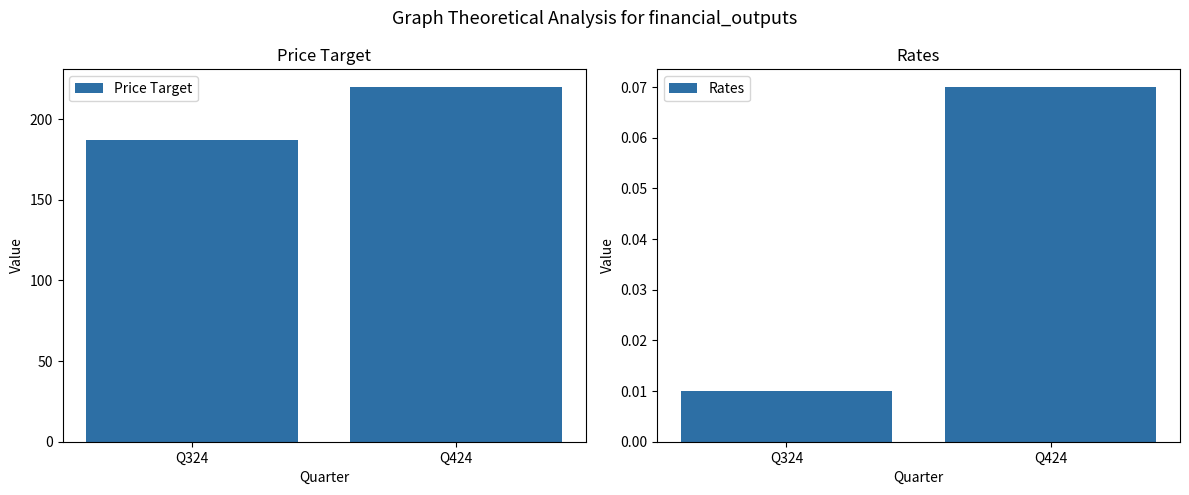

Rank the categories by Price Target value from lowest to highest.

Q324, Q424